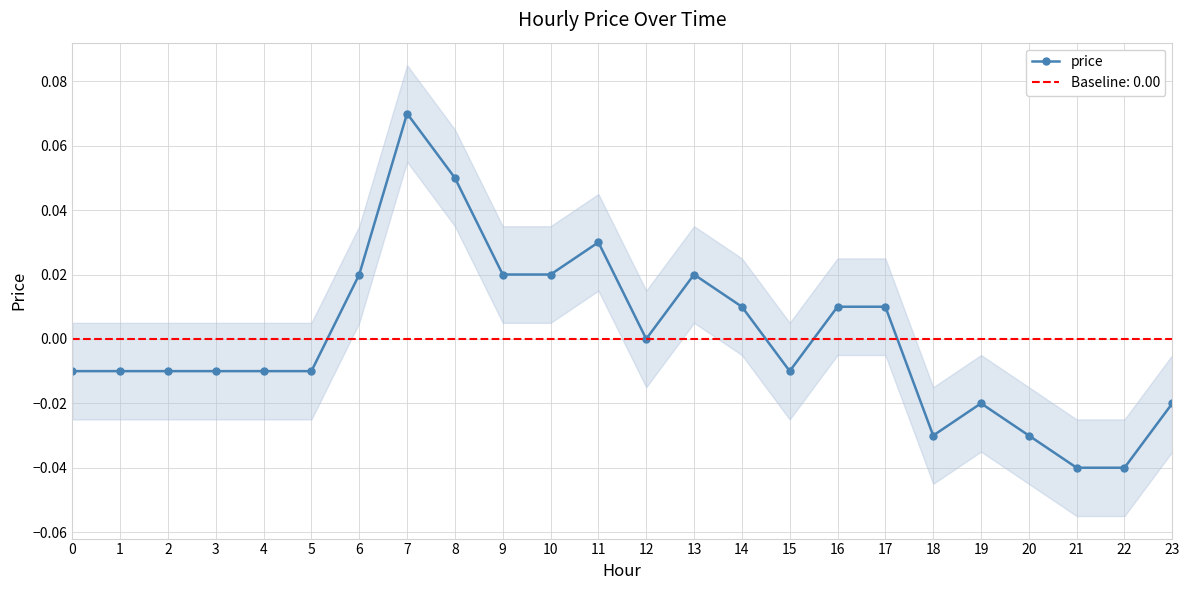

At which label is the value closest to 0?

12